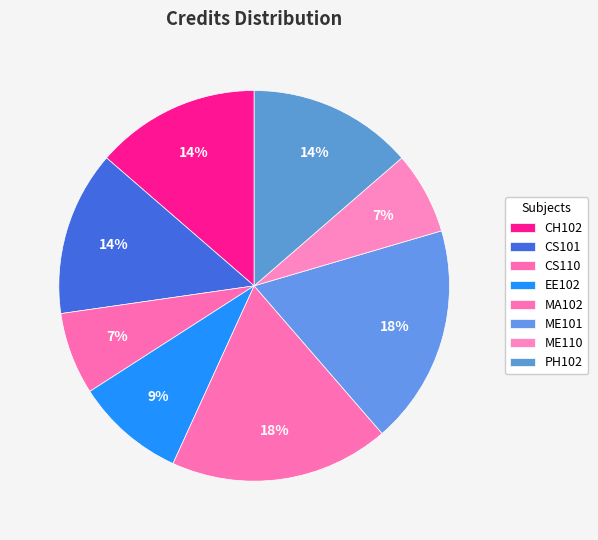

Which slice is the largest?

MA102